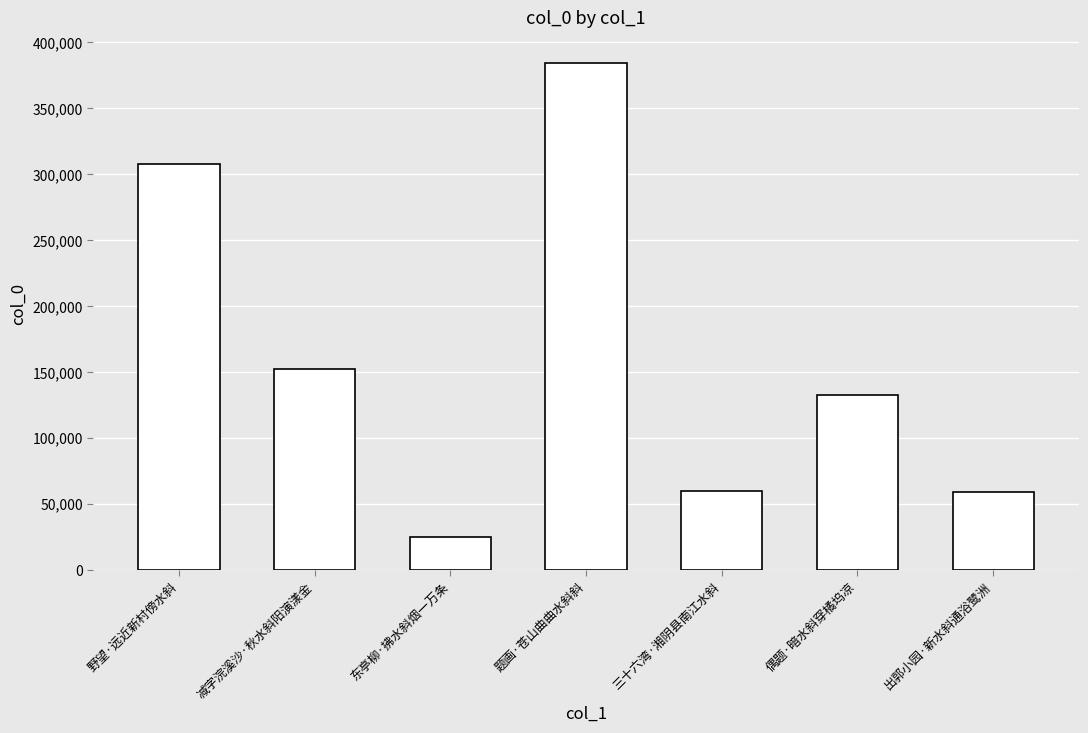

What is the change in value from 东亭柳·拂水斜烟一万条 to 题画·苍山曲曲水斜斜?

+359597